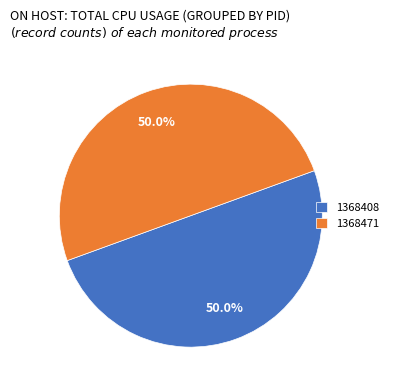

To the nearest percent, what is the average slice percentage?

50%